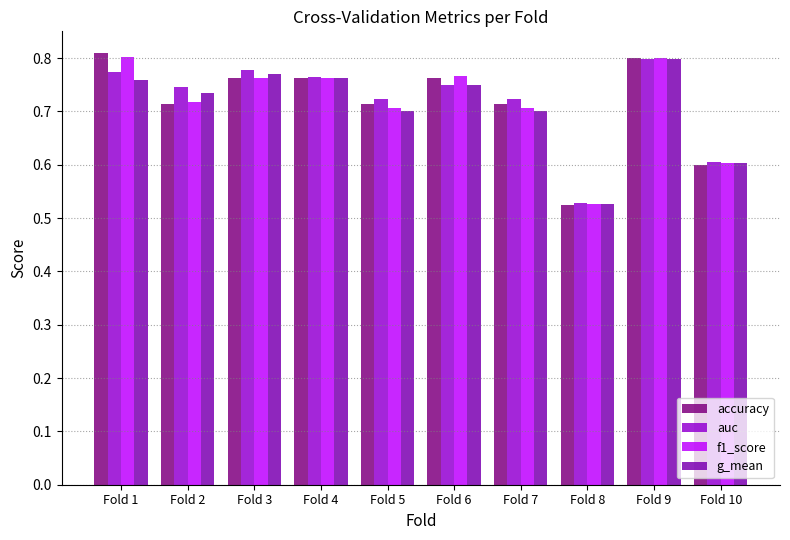

What is the value of the f1_score bar at the 10th from the left?

0.6